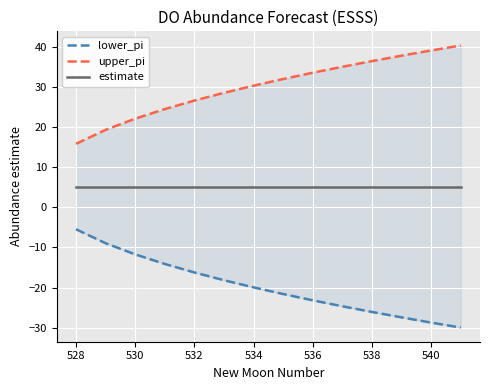

What is the difference between the maximum and second lowest values in the lower_pi series?

23.3